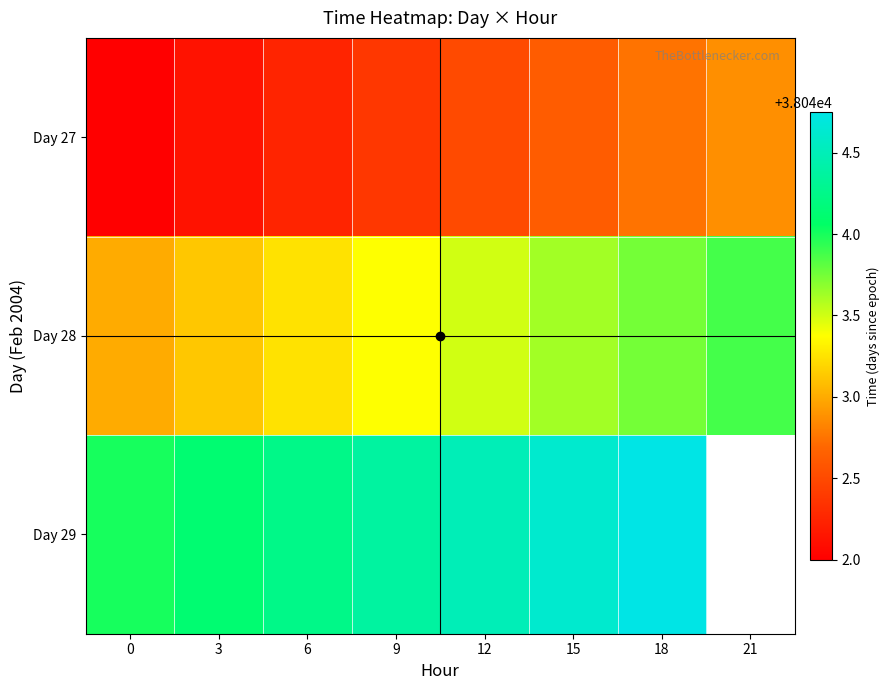

How many values in the Day 29 series exceed 38044?

6